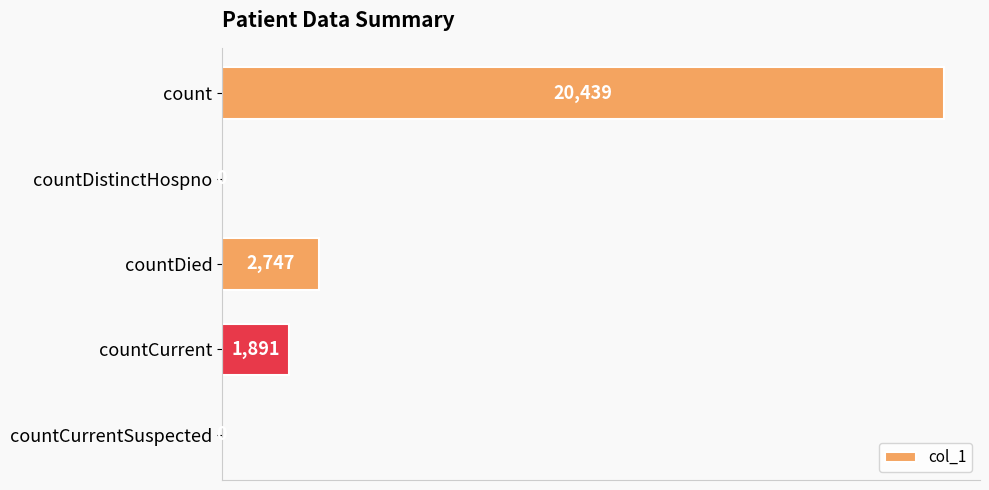

What is the approximate value at countDied, to the nearest 10?

2750